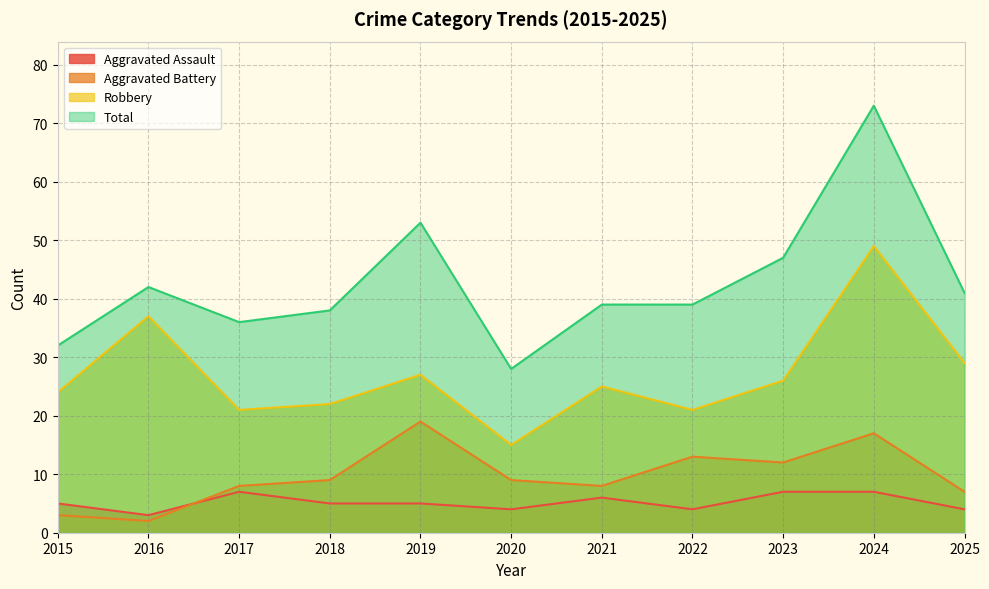

What is the spread (max minus min) of values at 2021?

33